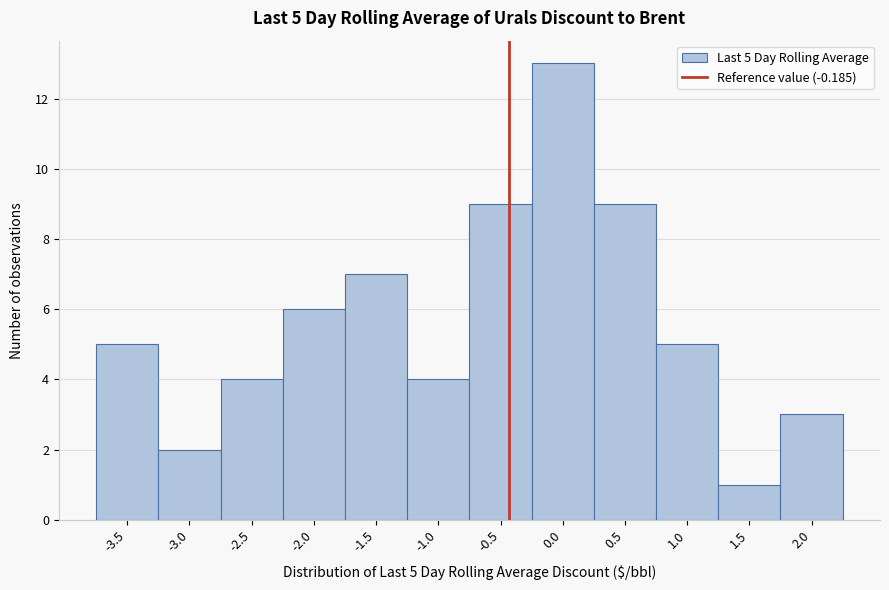

Reading left to right, what are all the values shown in this chart?

5	2	4	6	7	4	9	13	9	5	1	3